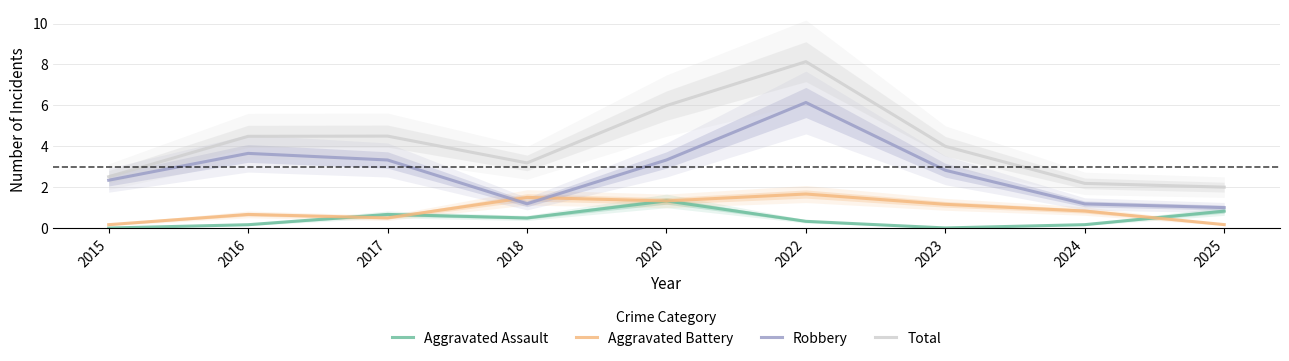

At which label is Robbery closest to 3?

2023